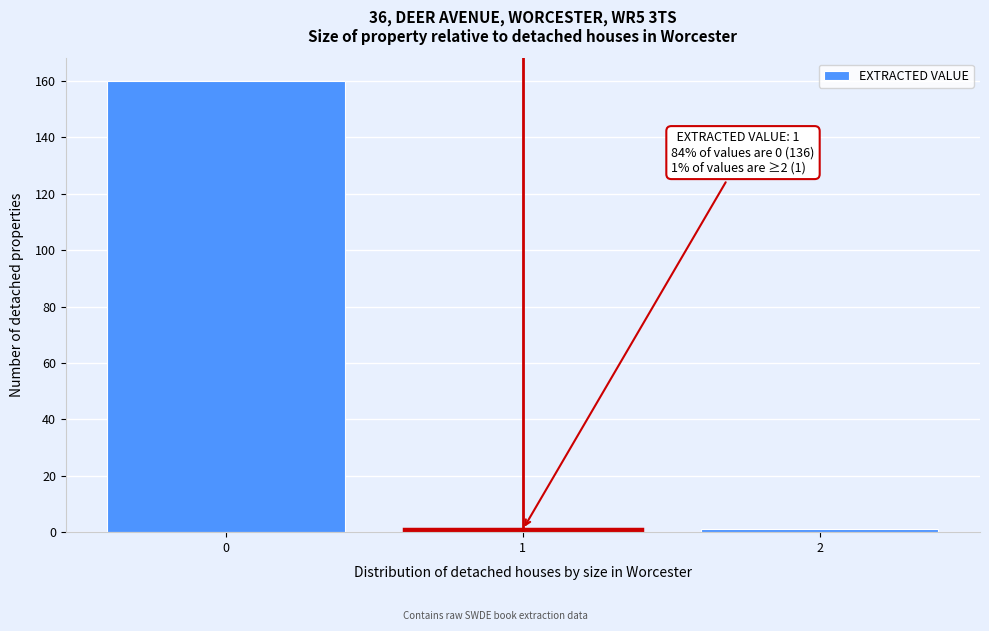

Reading left to right, transcribe all the data shown in this chart.

0=160	1=1	2=1